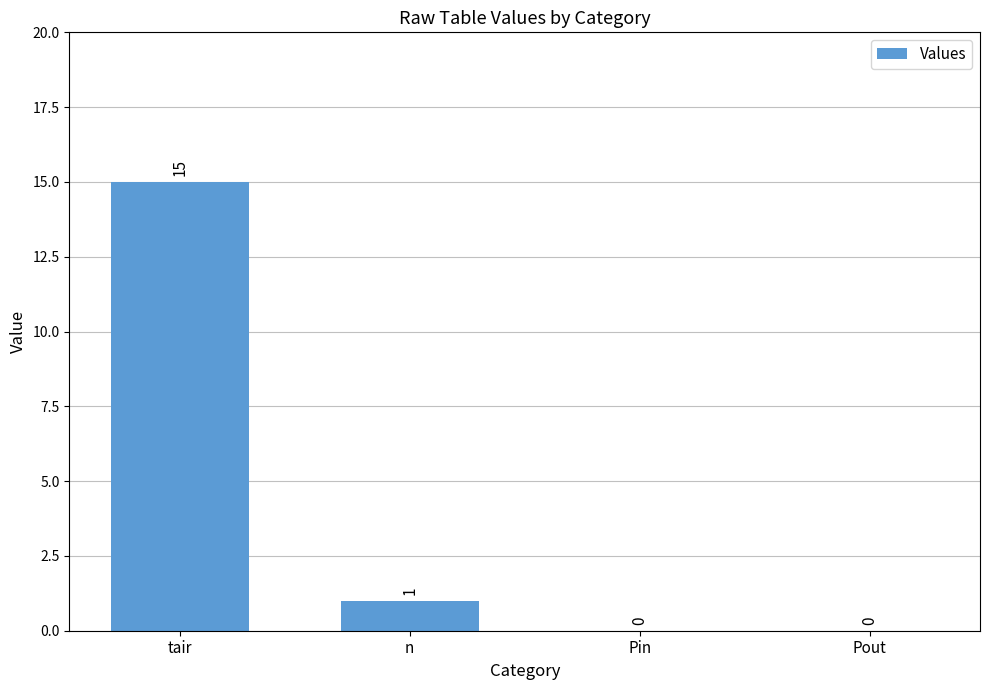

Reading left to right, what are all the values shown in this chart?

tair=15	n=1	Pin=0	Pout=0